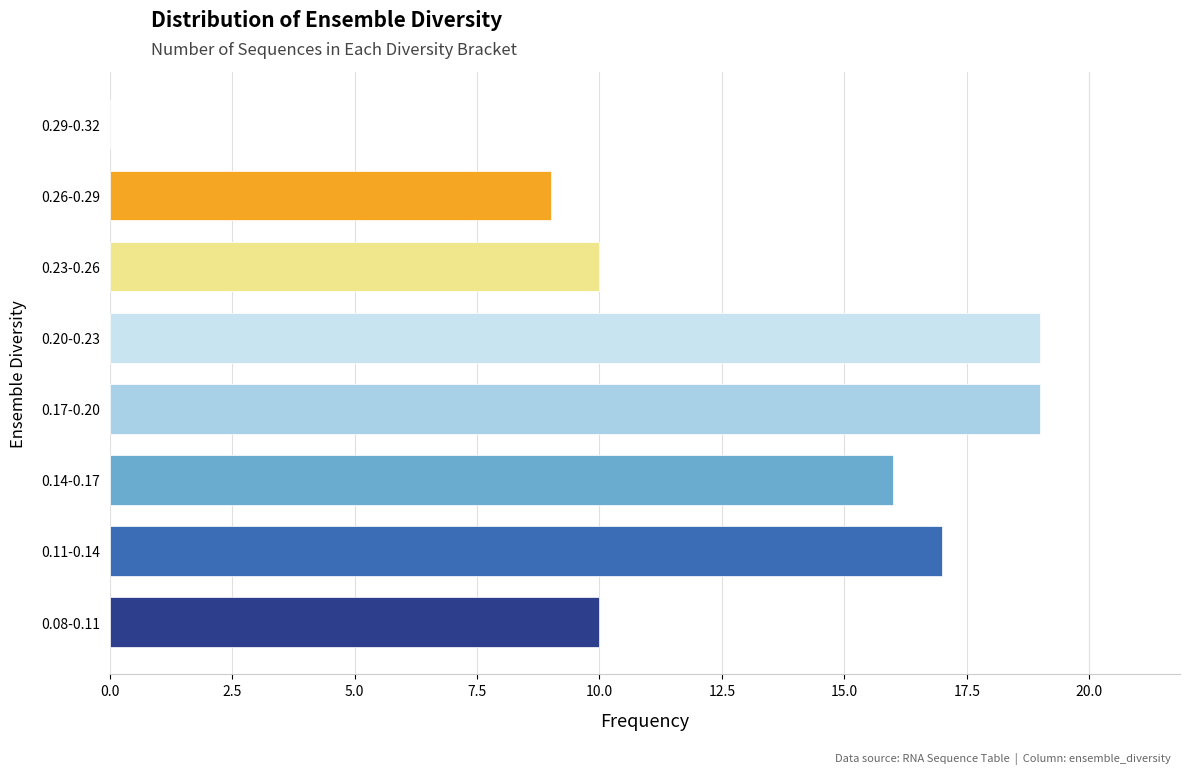

Reading bottom to top, transcribe all the data shown in this chart.

0.08-0.11=10	0.11-0.14=17	0.14-0.17=16	0.17-0.20=19	0.20-0.23=19	0.23-0.26=10	0.26-0.29=9	0.29-0.32=0